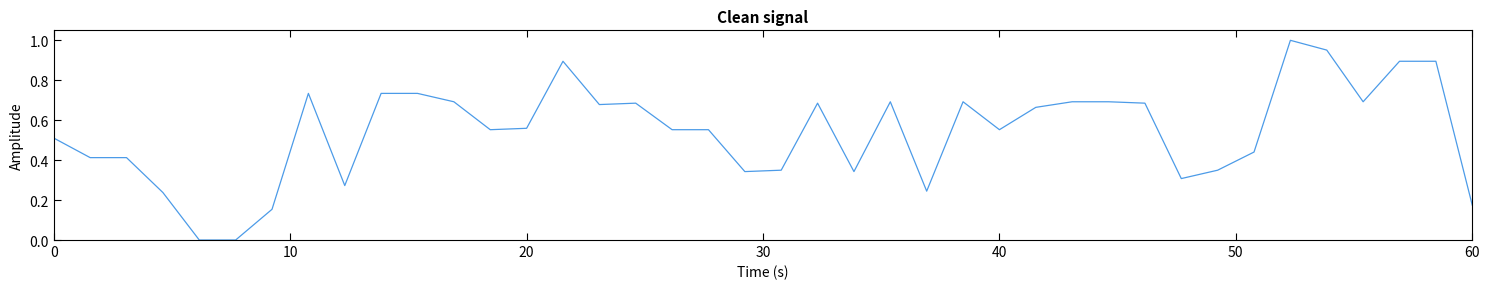

Does the chart display data point markers on the line(s)?

No